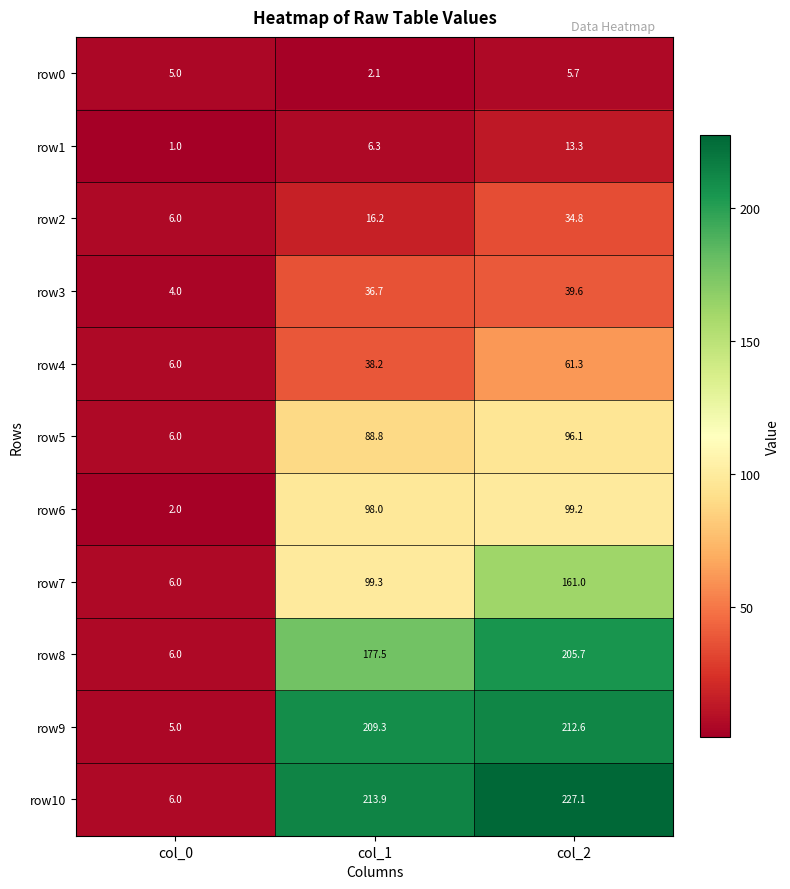

How many row7 values are between 6 and 161?

3